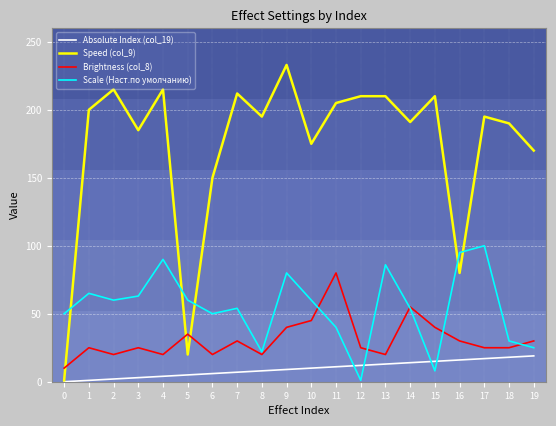

After their last crossing, which series has the higher values: Scale (Наст.по умолчанию) or Speed (col_9)?

Speed (col_9)